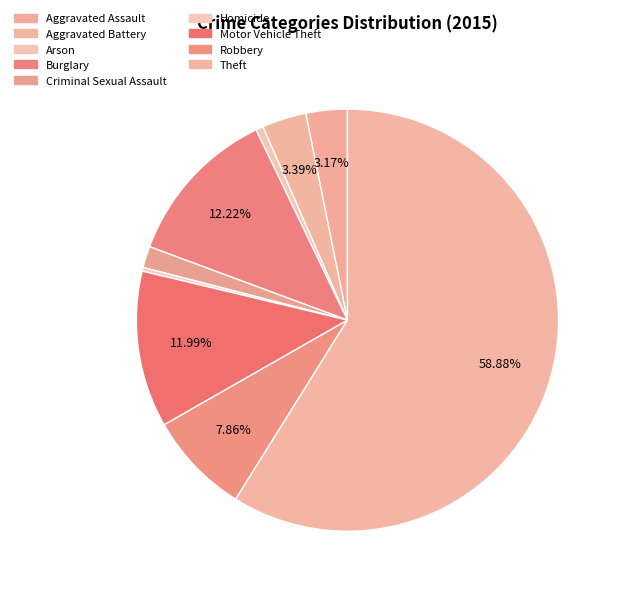

The Robbery slice represents 8% of the pie. True or false?

True